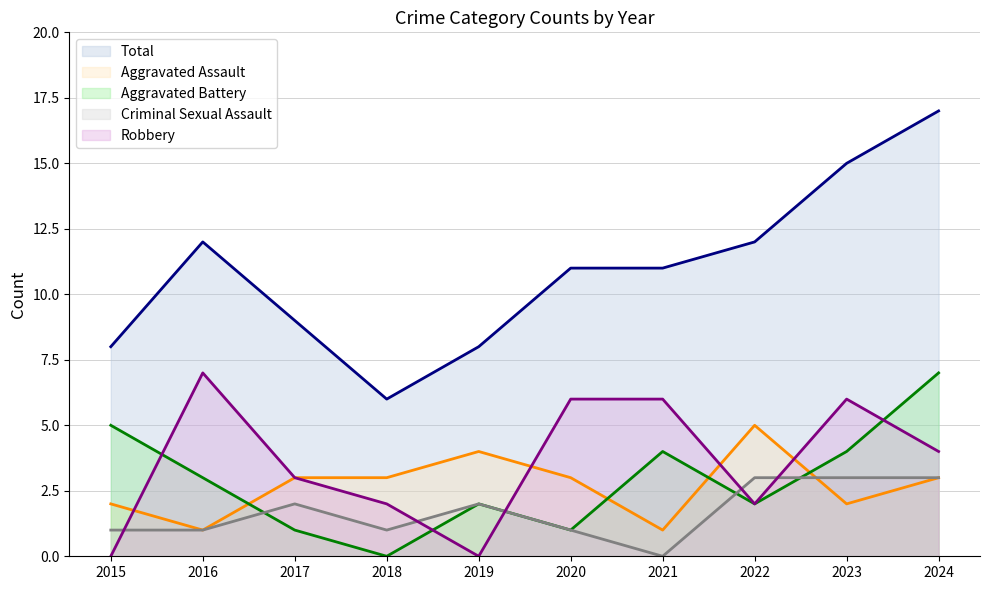

Where is Aggravated Battery nearest to the value 3?

2016